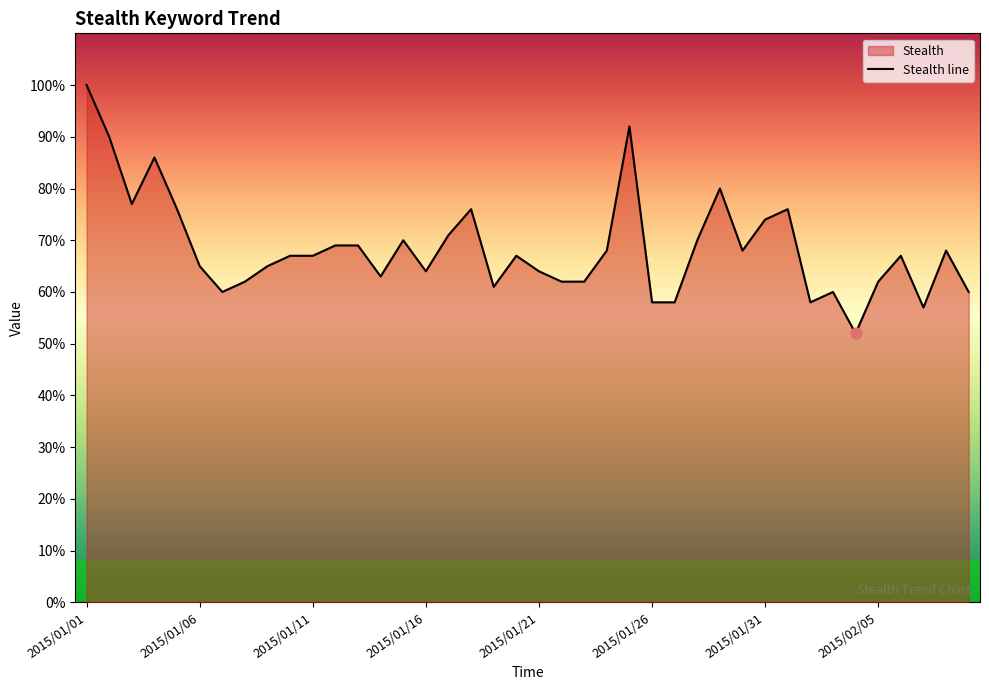

Between 2015/01/13 and 2015/01/18, which is larger?

2015/01/18